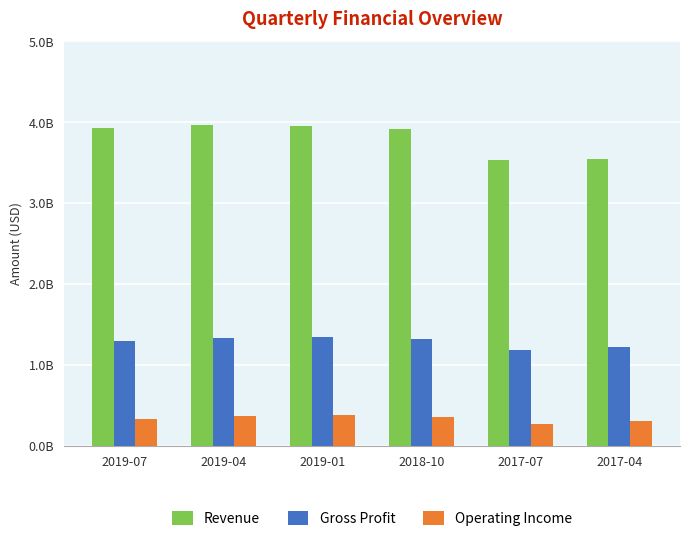

The Operating Income series shows 165861414 at 2019-07. True or false?

False